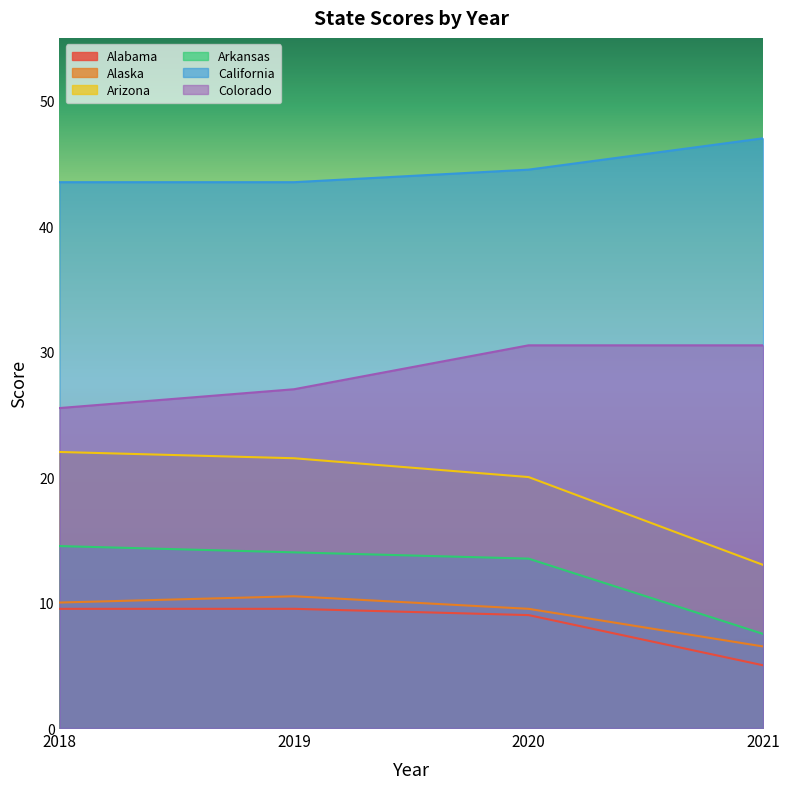

Where does the Arkansas series first go above 14?

2018